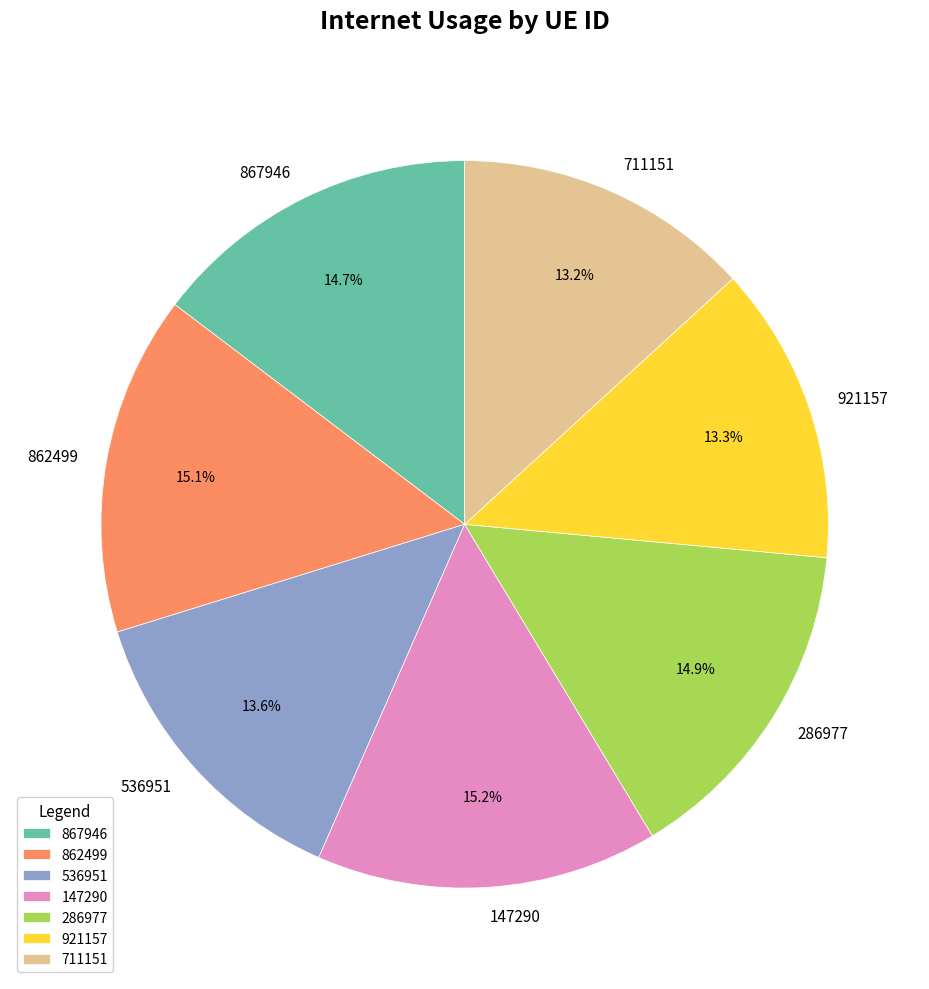

Which has a higher value, 536951 or 147290?

147290